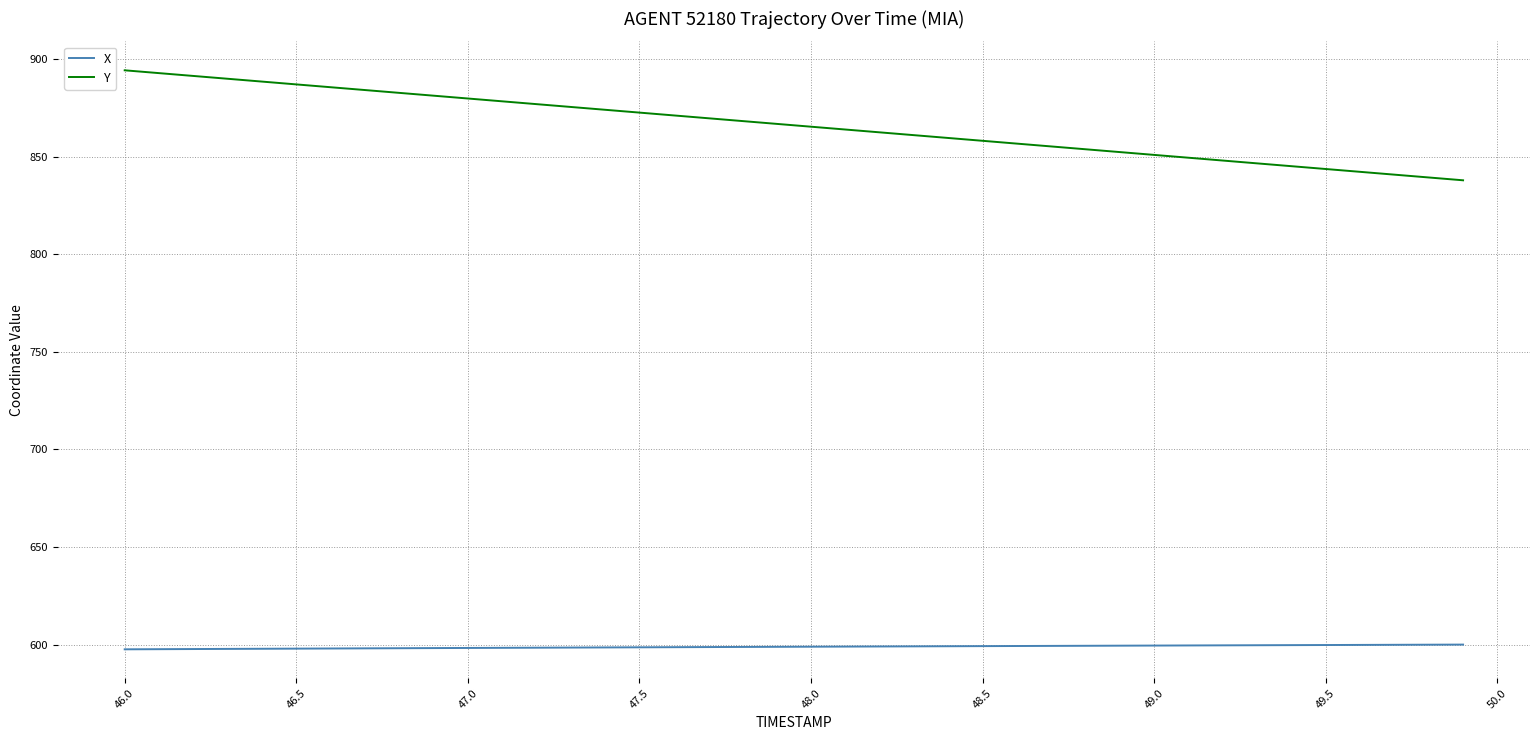

True or false: X and Y intersect in this chart.

False